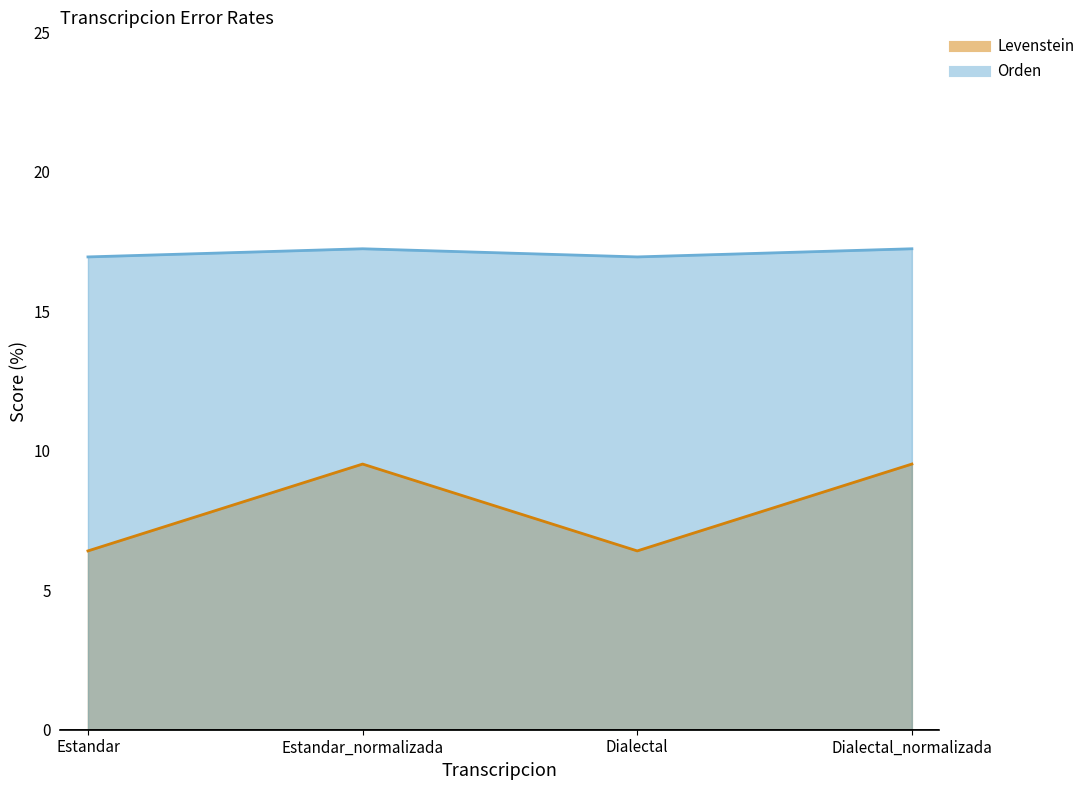

List the series in order of their overall mean, highest first.

Orden, Levenstein